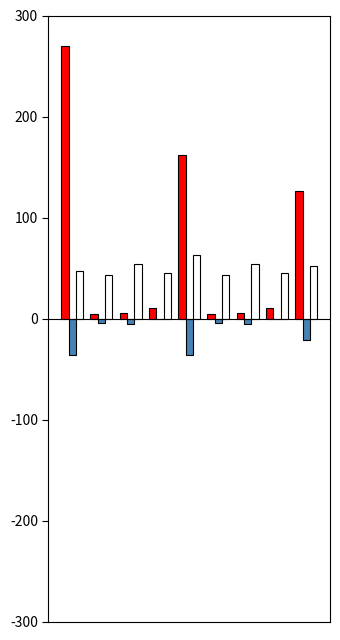

What is the greatest value displayed?

270.0